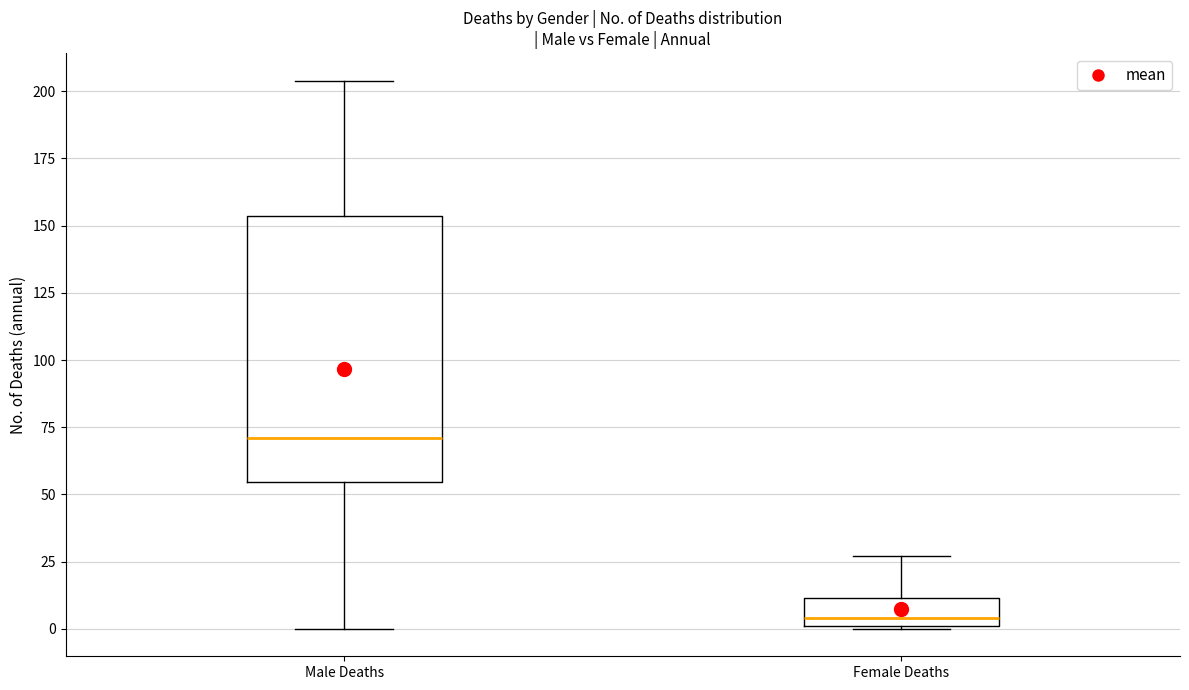

Reading left to right, transcribe this box plot: for each box, give where its median line is, the range the box spans, and where its two whiskers end, as read against the y-axis. The values are not printed on the chart, so give them approximately, as read against the axis.

Male Deaths: median 70, box 55 to 155, whiskers 0 to 205
Female Deaths: median 5, box 0 to 10, whiskers 0 to 25